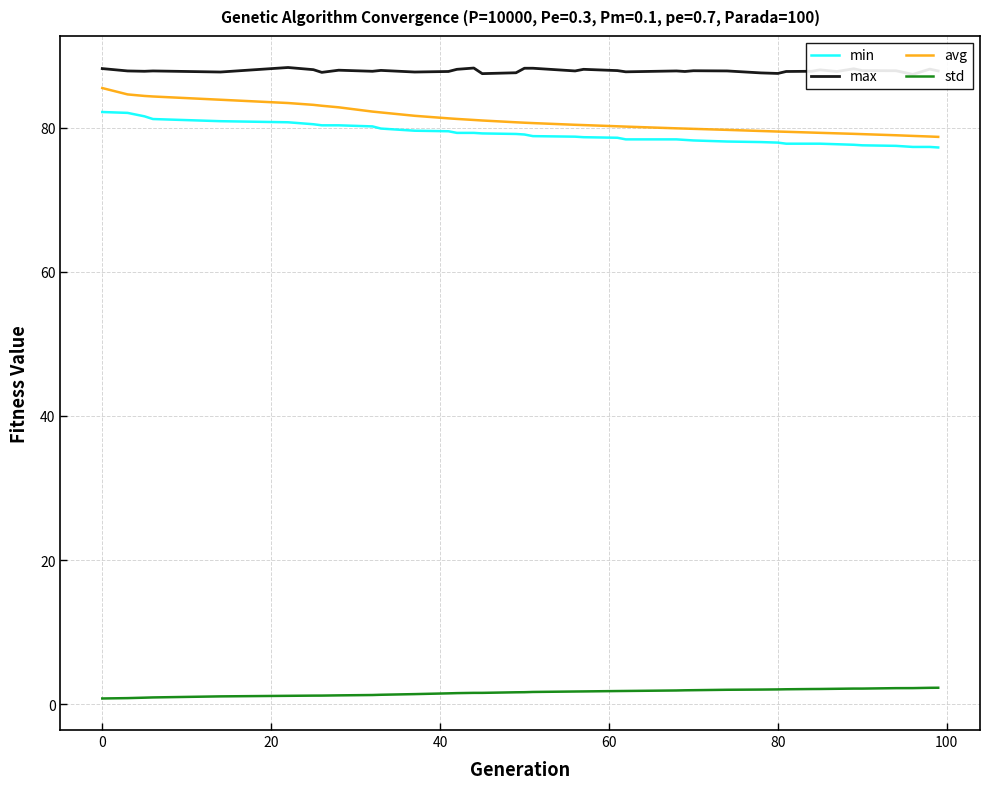

True or false: avg and std cross at least once.

False